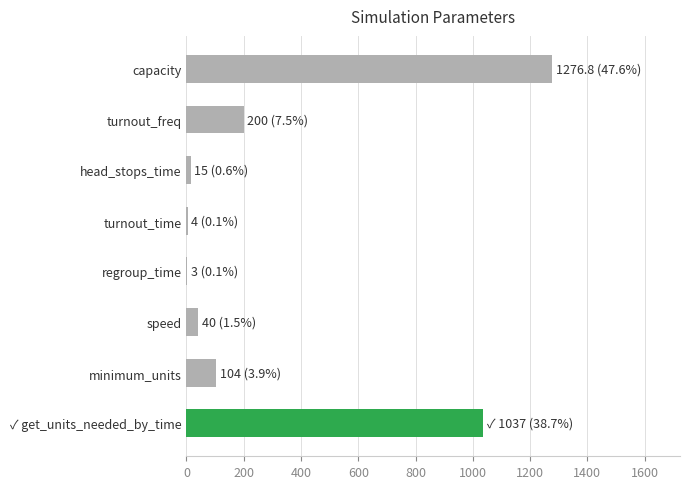

What is the greatest value displayed?

1276.8